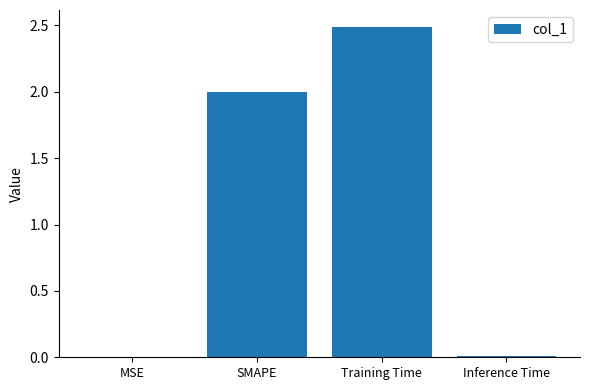

Approximately how many times larger is the value at Training Time compared to SMAPE?

1.2